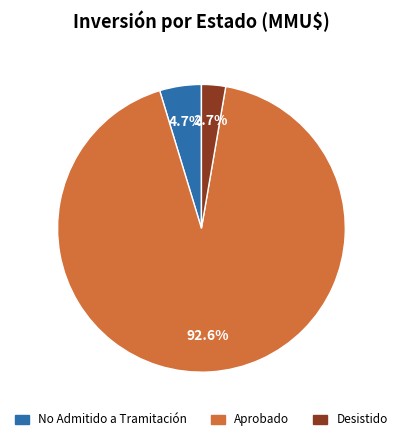

Does any single category account for the majority?

Yes